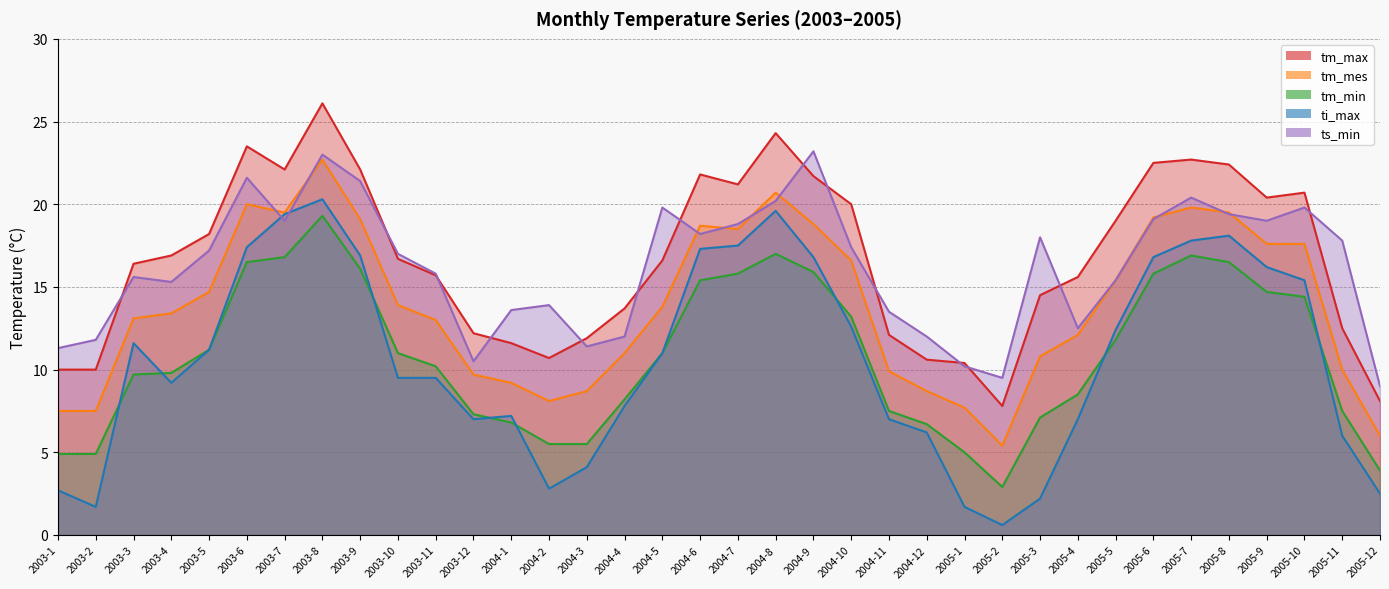

Which category has the highest value across all series?

2003-8